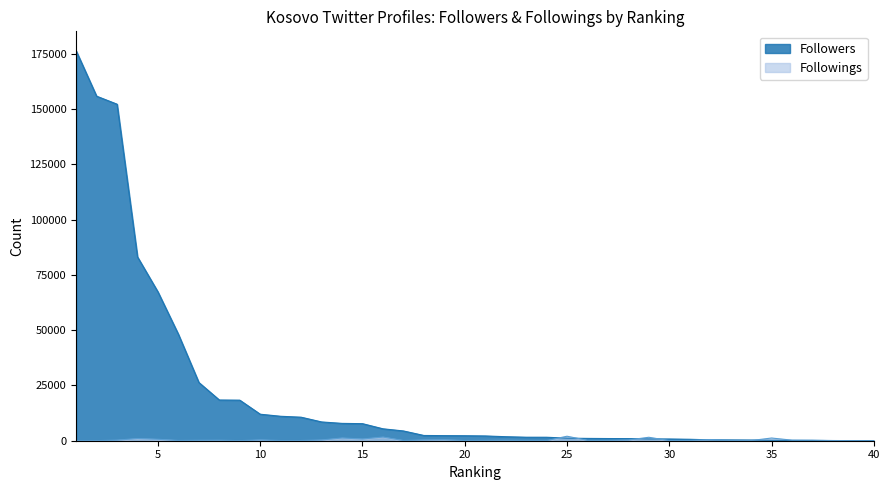

In Followings, how many points are lower than both neighbors (excluding endpoints)?

11